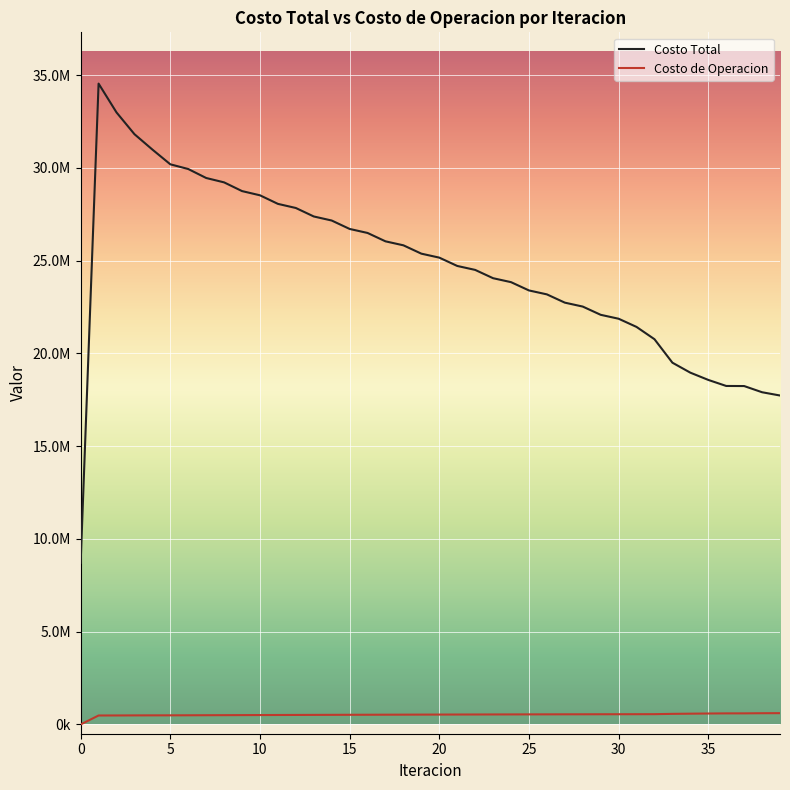

What are all the series names shown in the legend?

Costo Total, Costo de Operacion